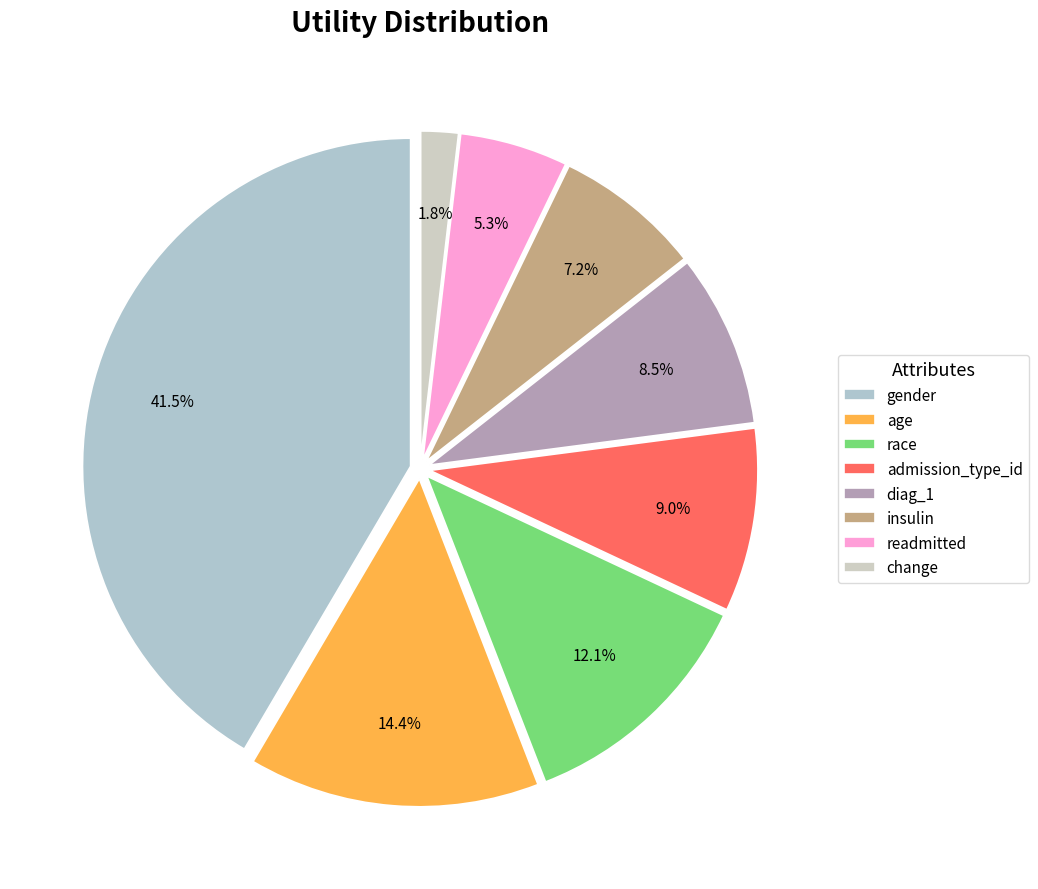

Between admission_type_id and diag_1, which is larger?

admission_type_id